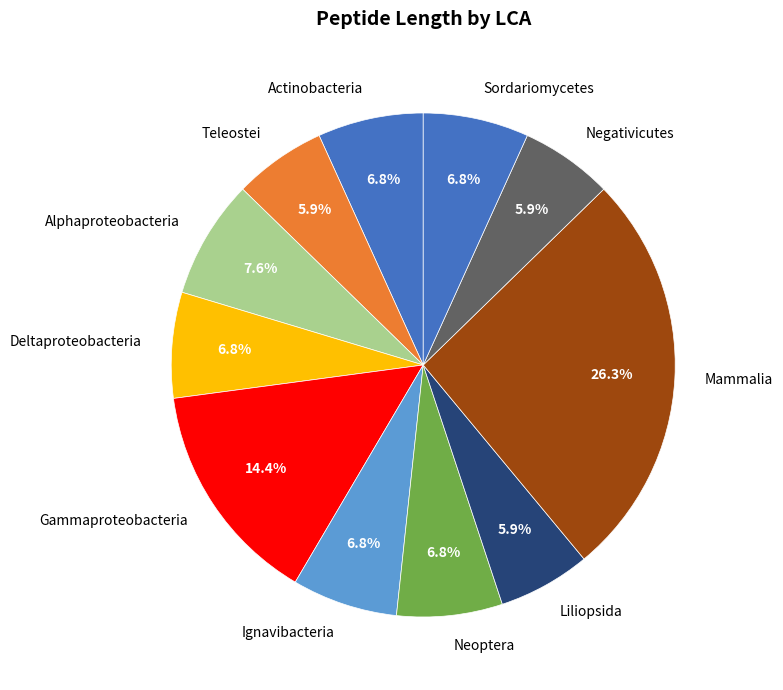

To the nearest percent, what percentage of the pie is Neoptera?

7%